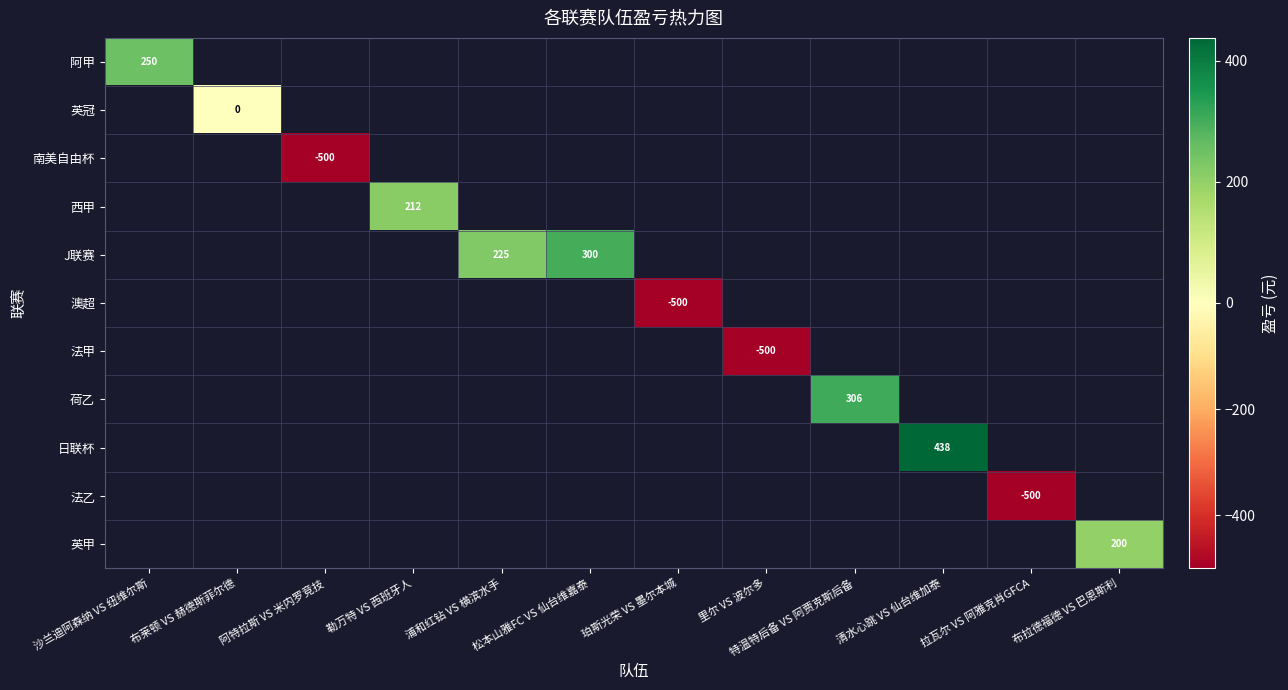

The value of 阿甲 at 沙兰迪阿森纳 VS 纽维尔斯 is 250. True or false?

True